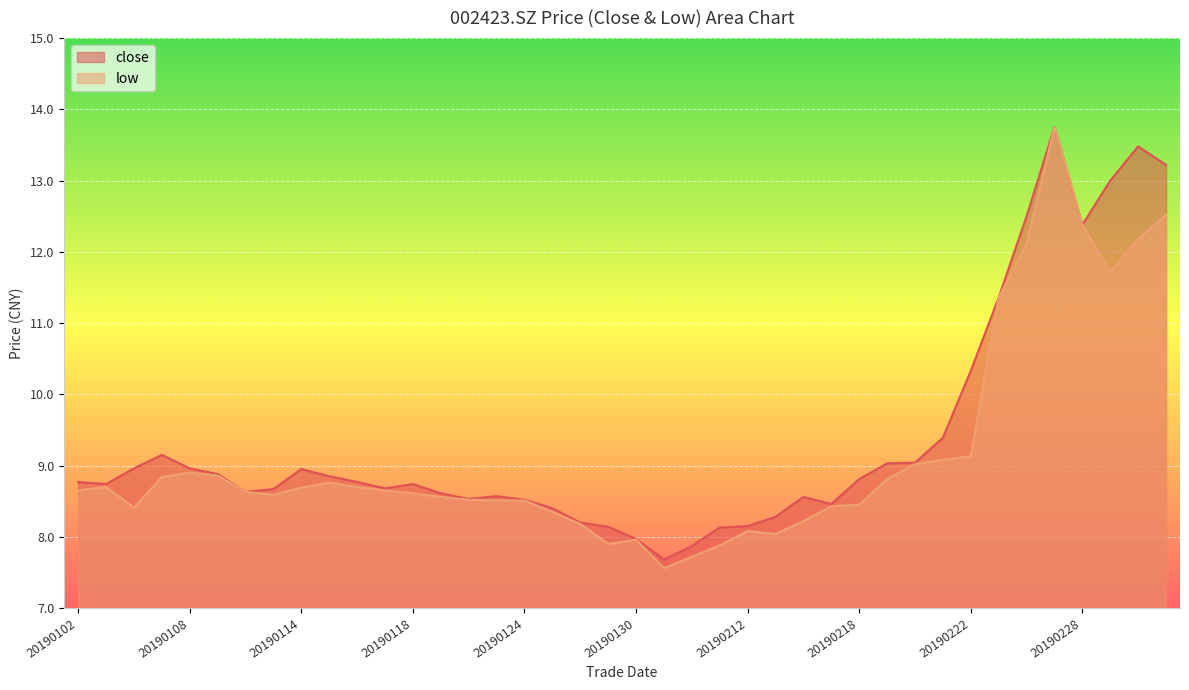

True or false: close has a value of 11.4 at 20190123.

False